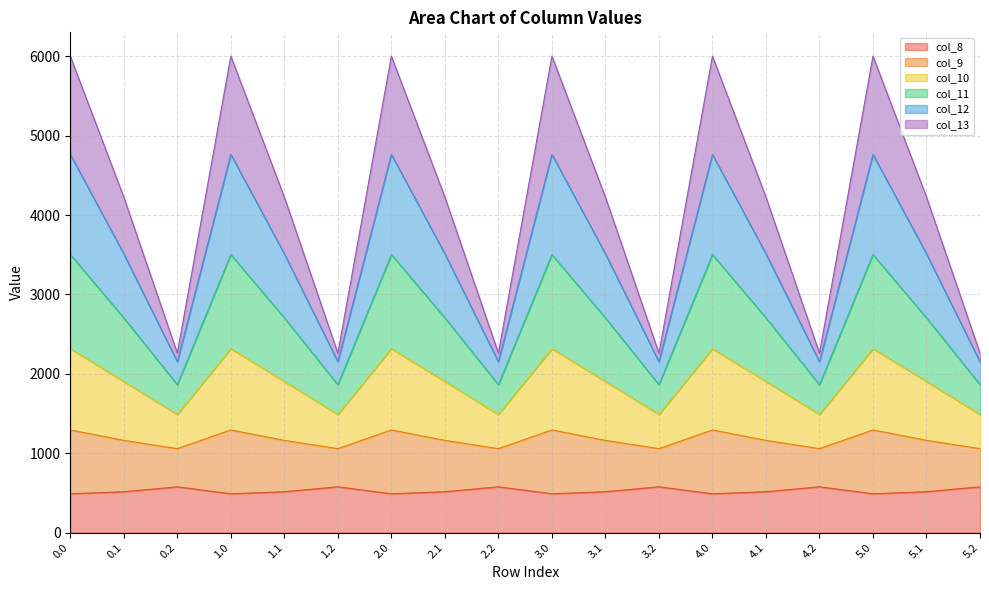

What is the lowest value of the col_8 series?

489.3